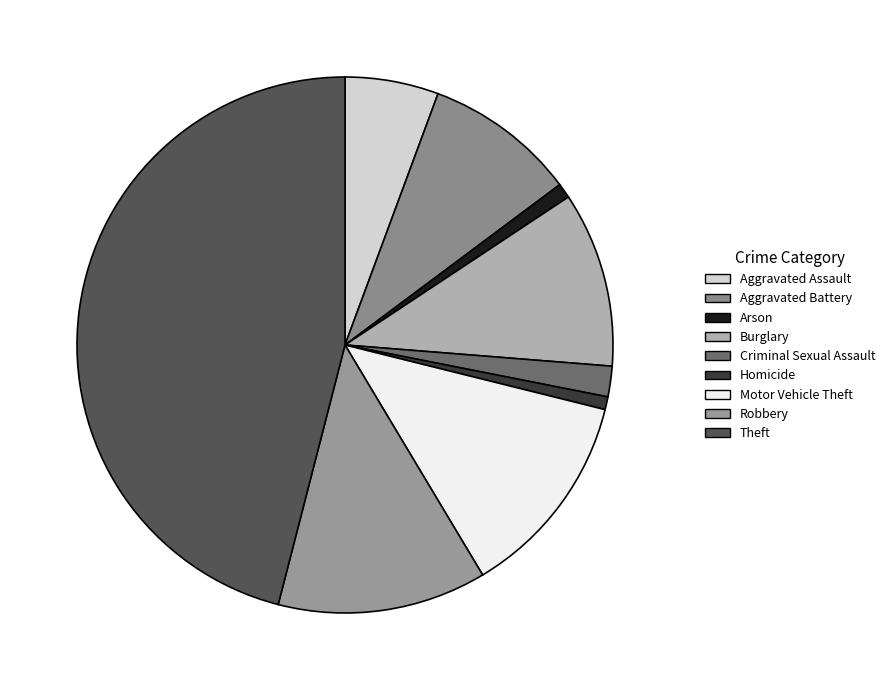

Is it true that Aggravated Battery is 16% of the pie?

False